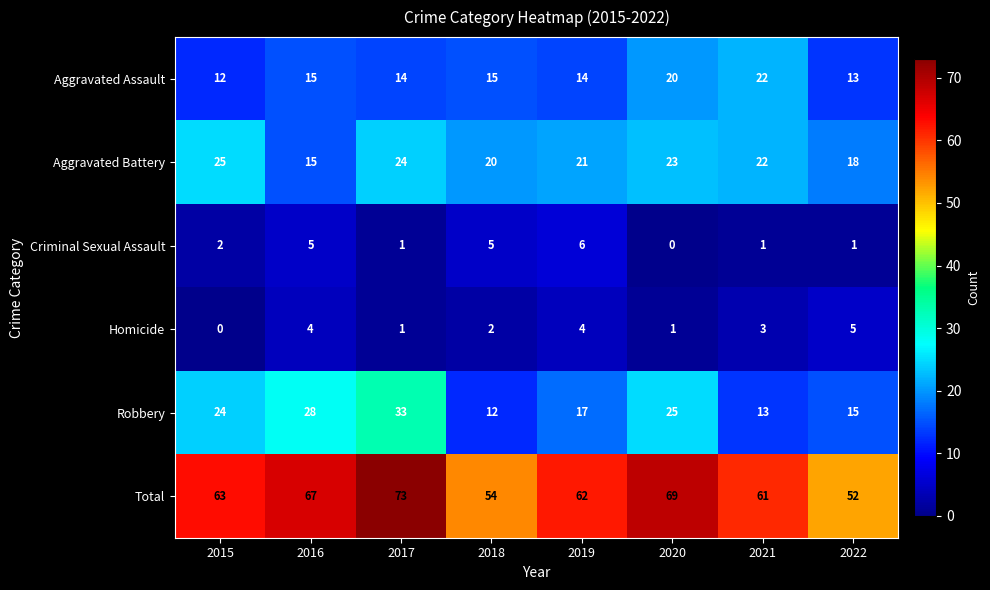

Count the number of categories in the chart.

8